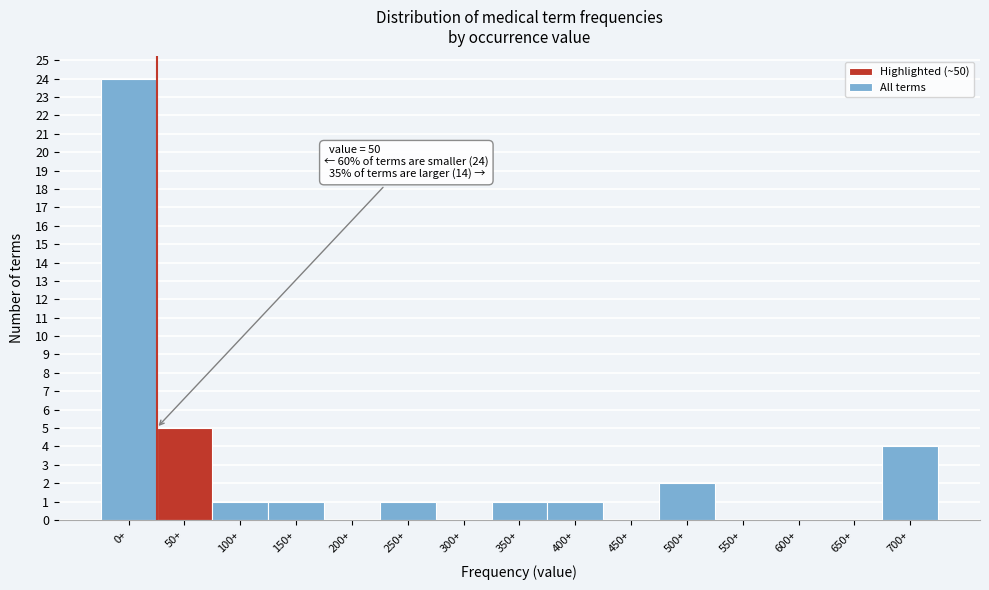

Reading left to right, extract all data points from this chart.

0+=24	50+=5	100+=1	150+=1	200+=0	250+=1	300+=0	350+=1	400+=1	450+=0	500+=2	550+=0	600+=0	650+=0	700+=4